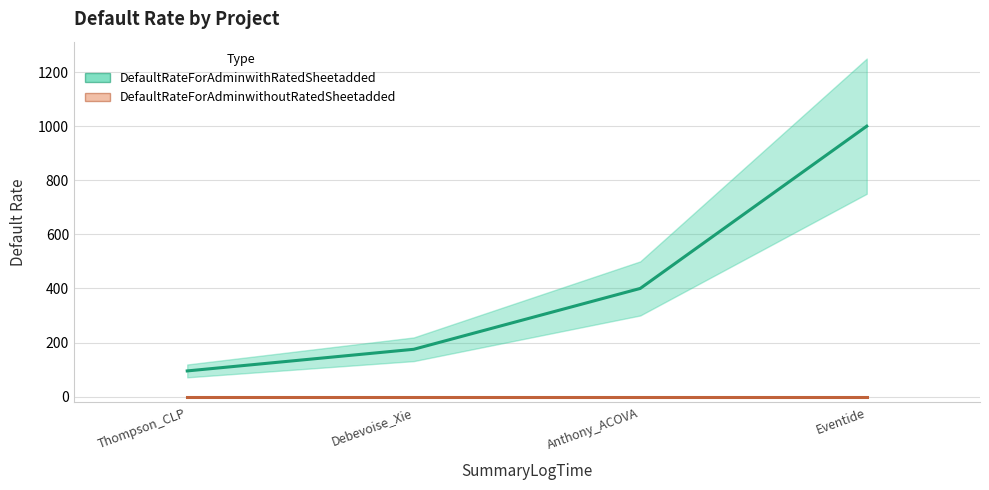

Where does the DefaultRateForAdminwithRatedSheetadded series first go above 400?

Eventide